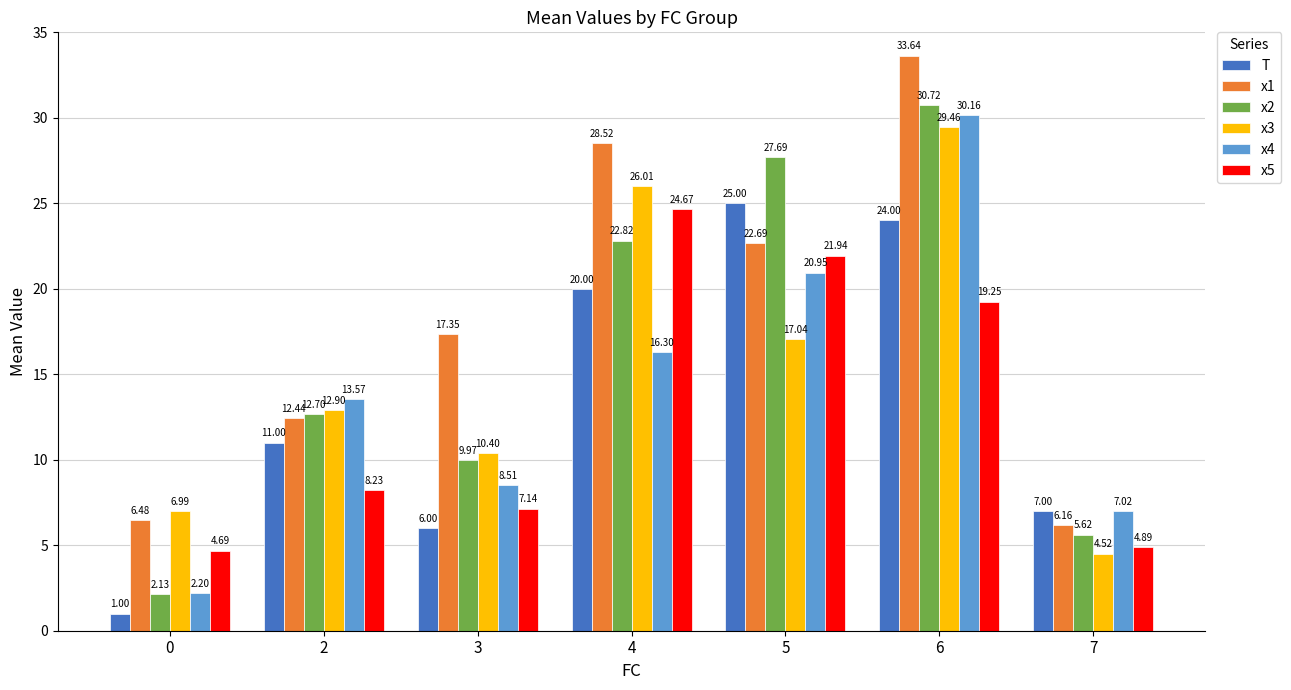

How many categories are shown in the chart?

7